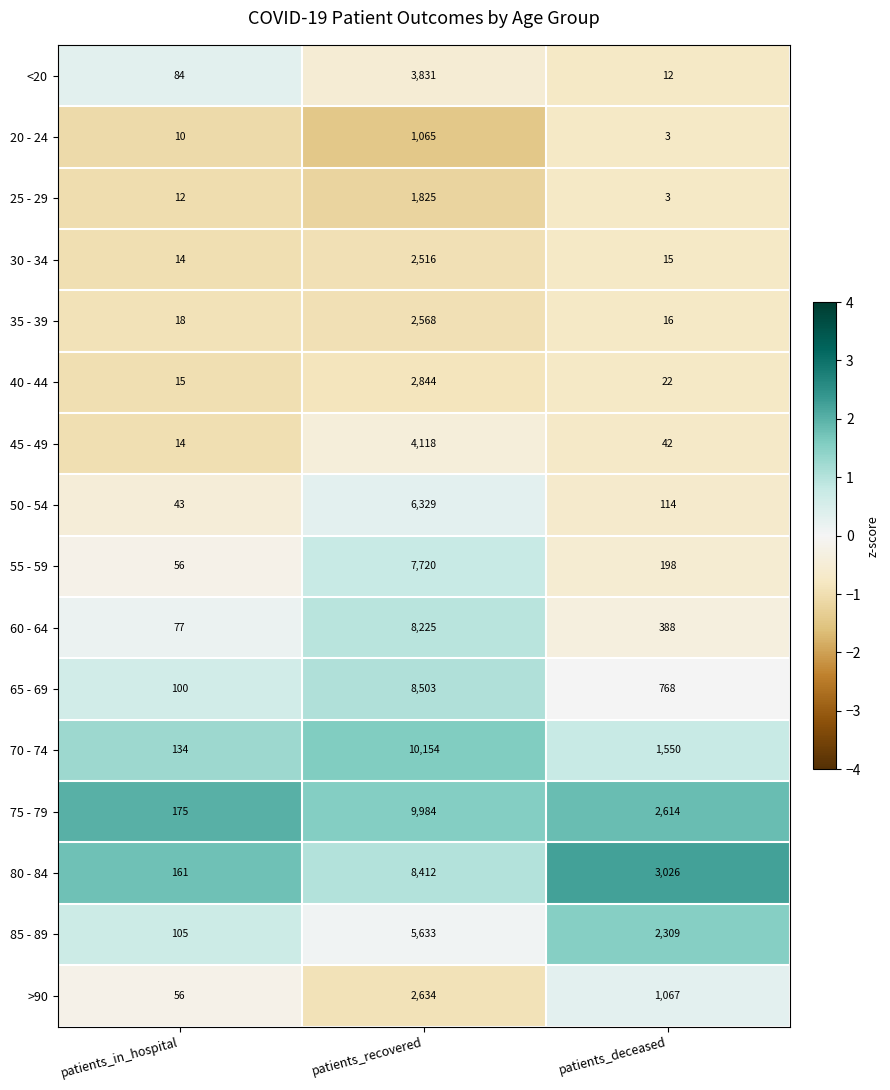

What is the approximate value of 85 - 89 at patients_deceased?

2309